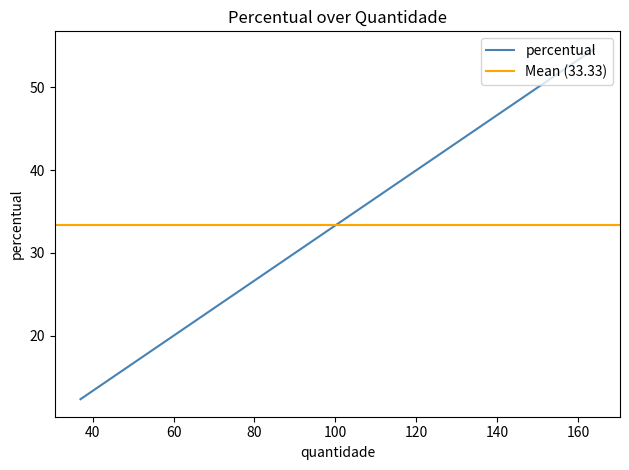

Does the chart have visible grid lines?

No